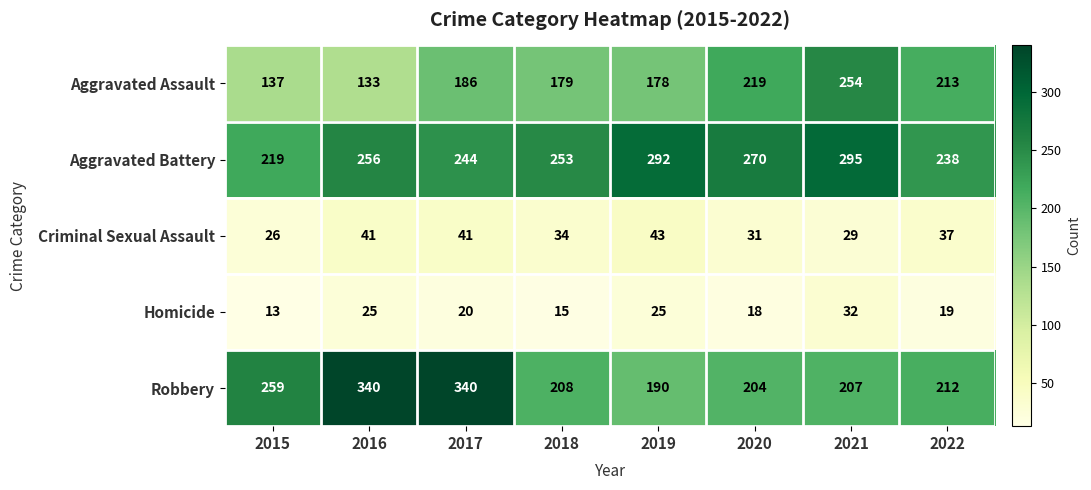

What is the total value across all series at 2020?

742